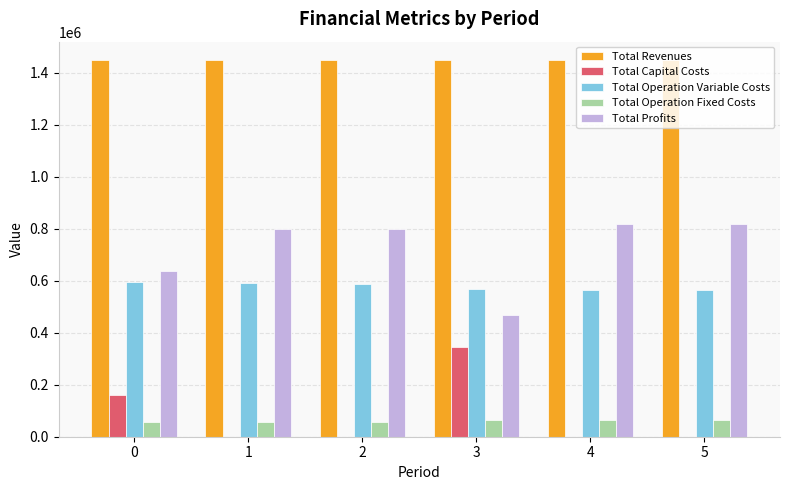

What is the average value of the Total Operation Fixed Costs series?

60707.8